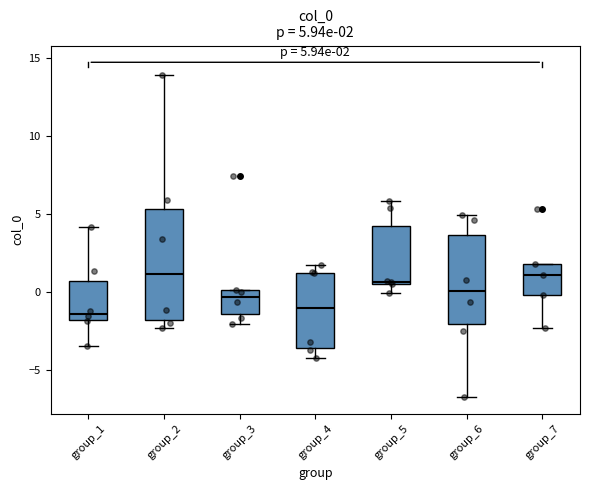

Which box is the tallest, from its lower edge to its upper edge?

group_2